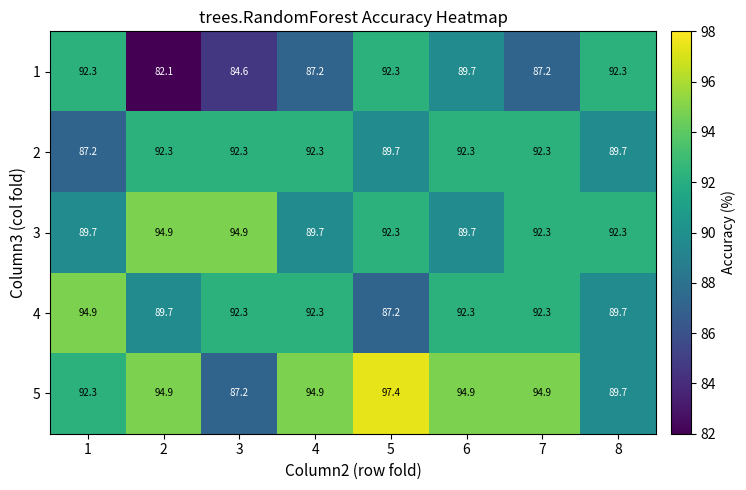

Between 6 and 7, which series saw the biggest shift?

3